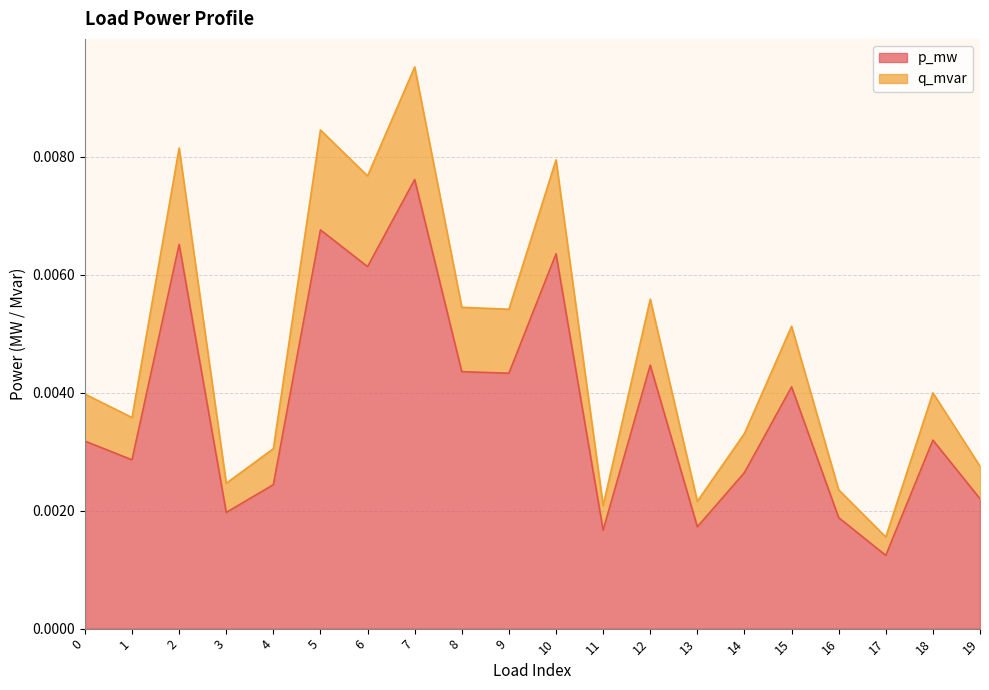

Does the chart display data point markers on the line(s)?

No